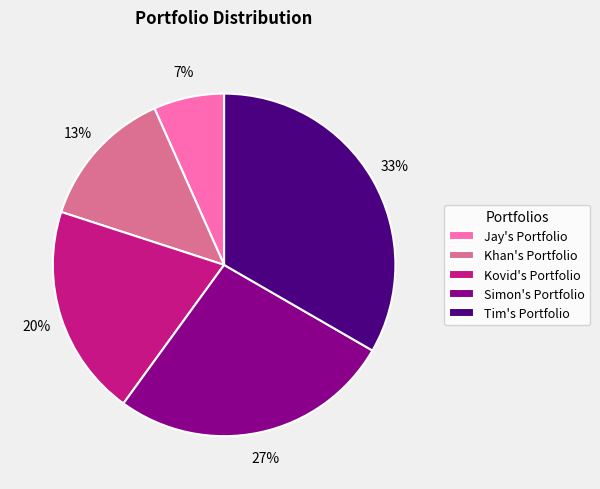

To the nearest percent, what portion does Tim's Portfolio represent?

33%